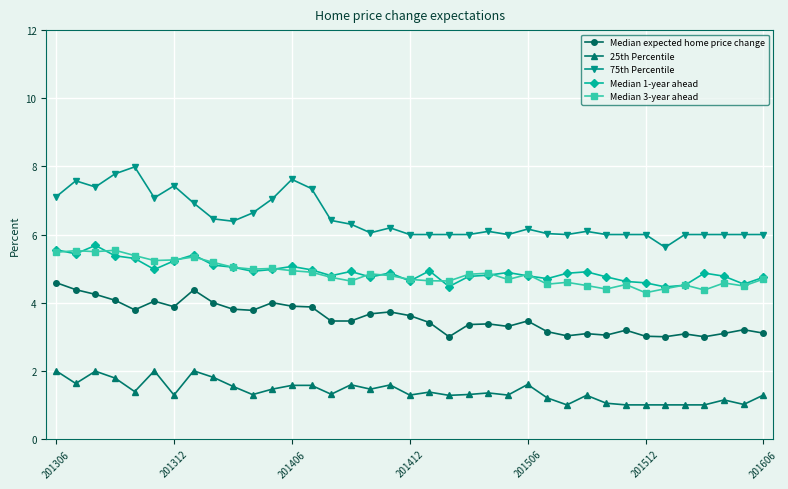

What are all the series names shown in the legend?

Median expected home price change, 25th Percentile, 75th Percentile, Median 1-year ahead, Median 3-year ahead